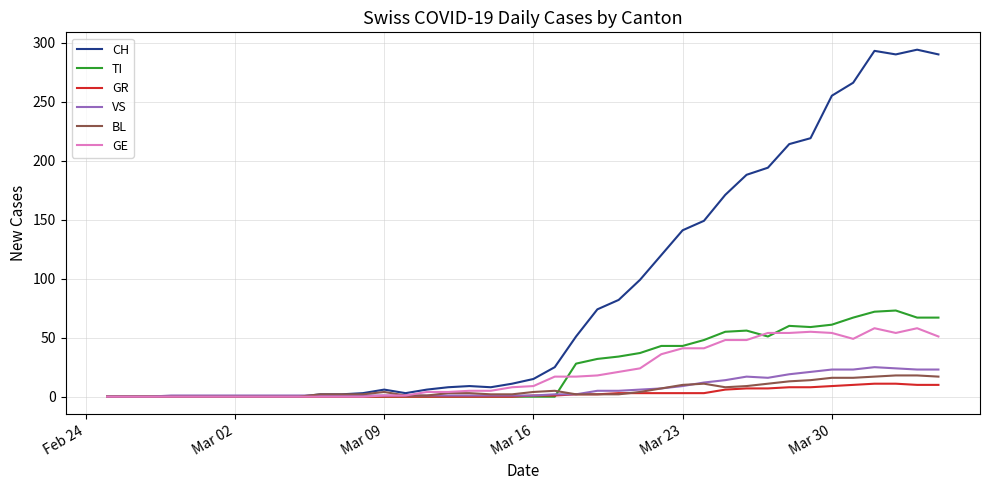

At how many categories does at least one series exceed 56?

17